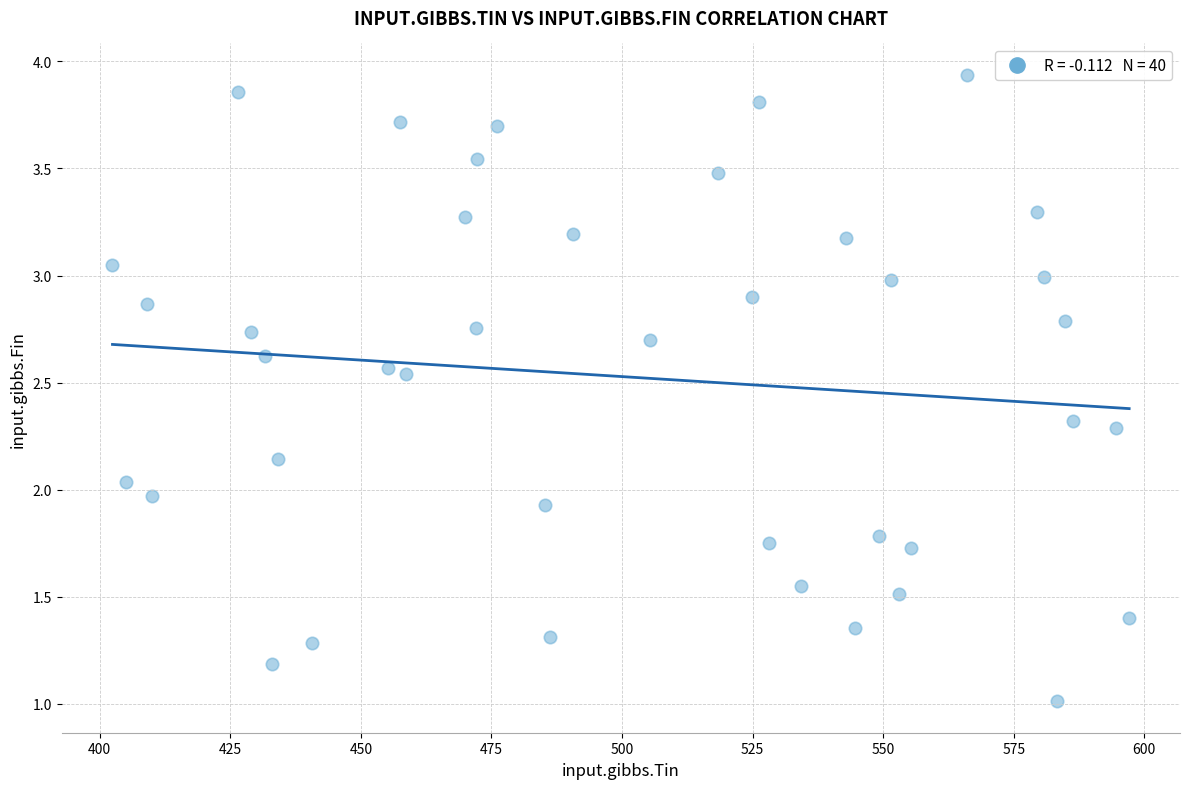

What is the range of X values (max minus min)?

194.7